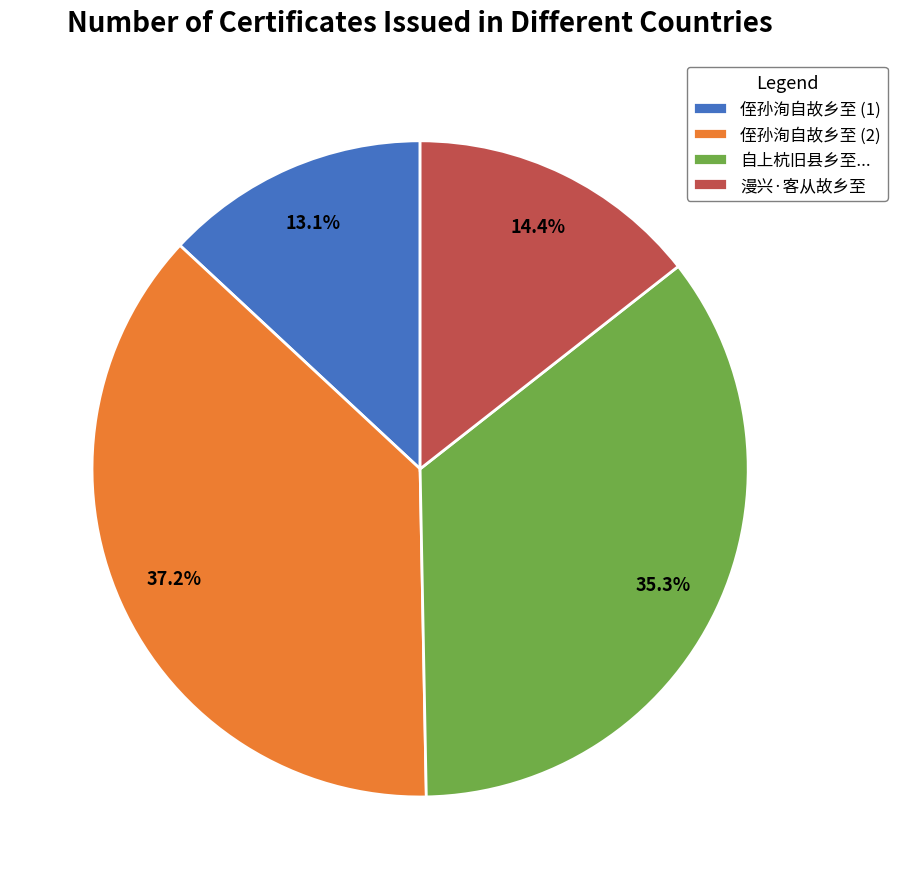

Rank the categories by value from lowest to highest.

侄孙洵自故乡至 (1), 漫兴·客从故乡至, 自上杭旧县乡至..., 侄孙洵自故乡至 (2)